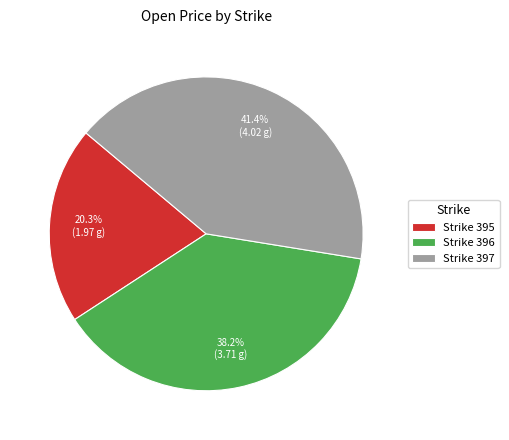

Rank the categories by value from highest to lowest.

Strike 397, Strike 396, Strike 395